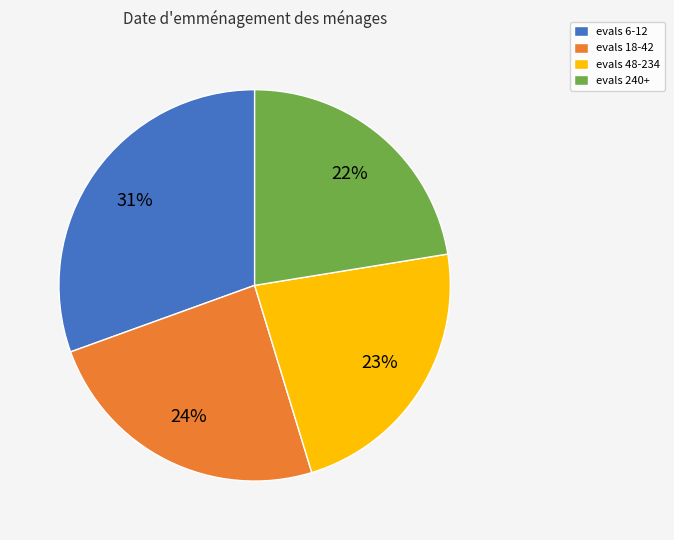

Is it true that evals 48-234 is 23% of the pie?

True